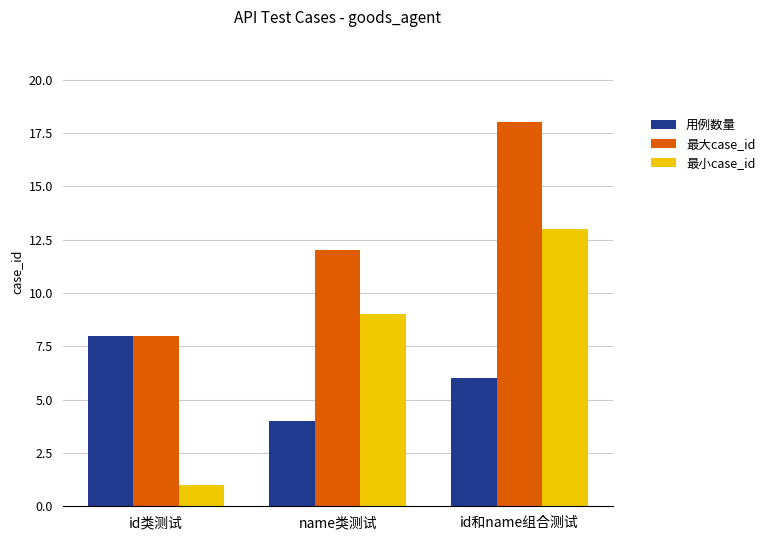

At which category is the sum across all series the highest?

id和name组合测试